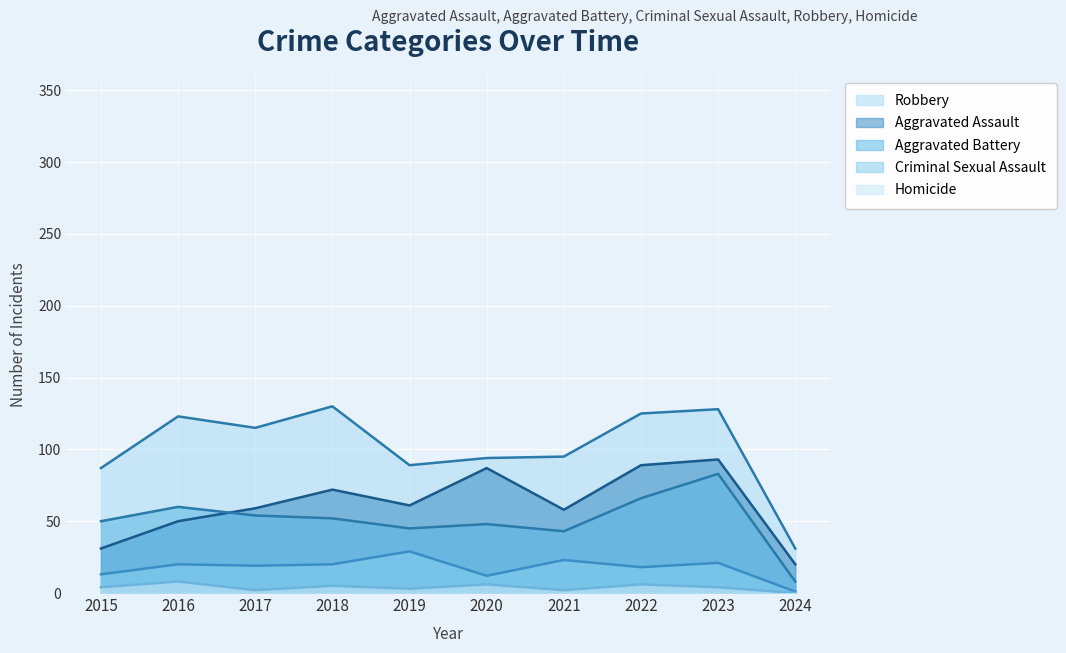

How many interior local peaks does the Robbery series have?

3